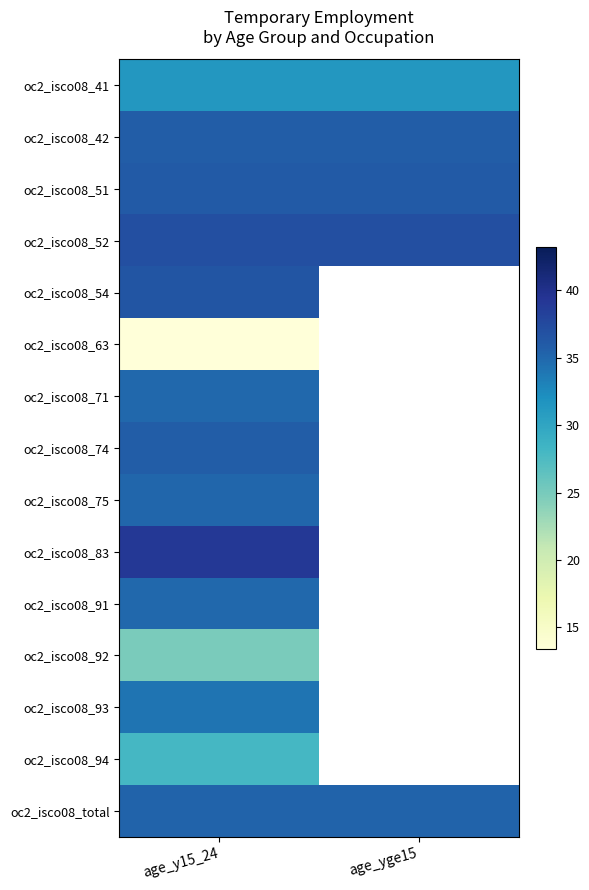

Where is oc2_isco08_41 nearest to the value 31?

age_y15_24